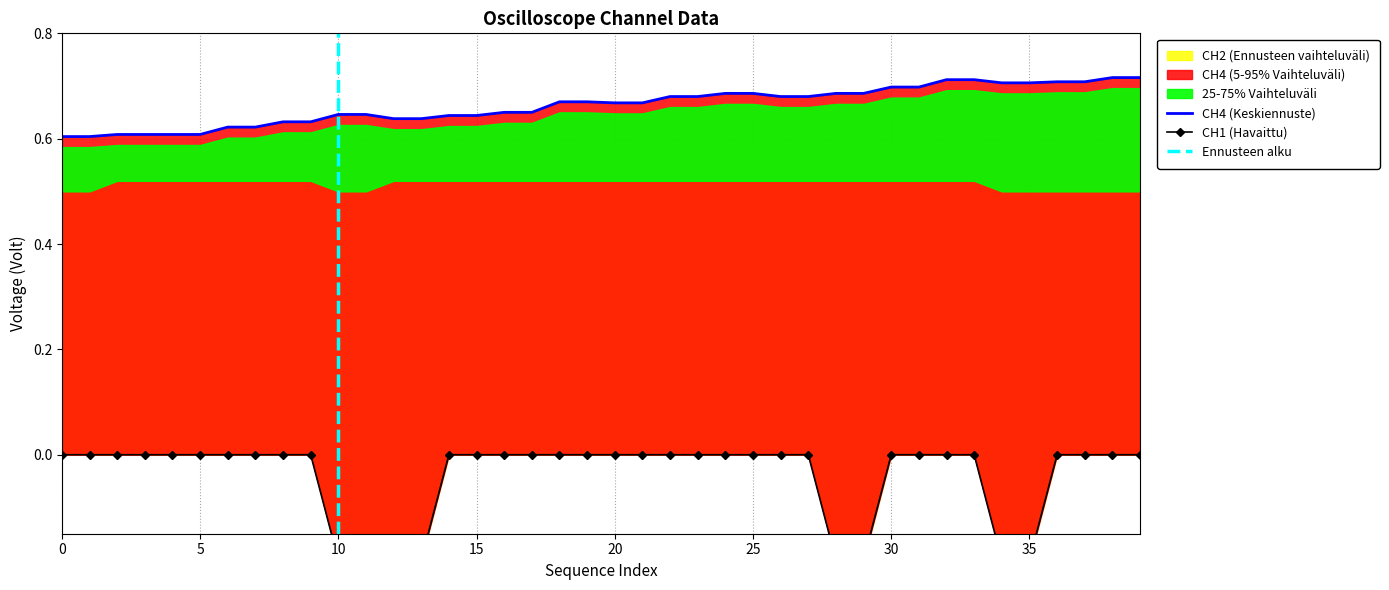

True or false: CH4 and CH1 intersect in this chart.

False